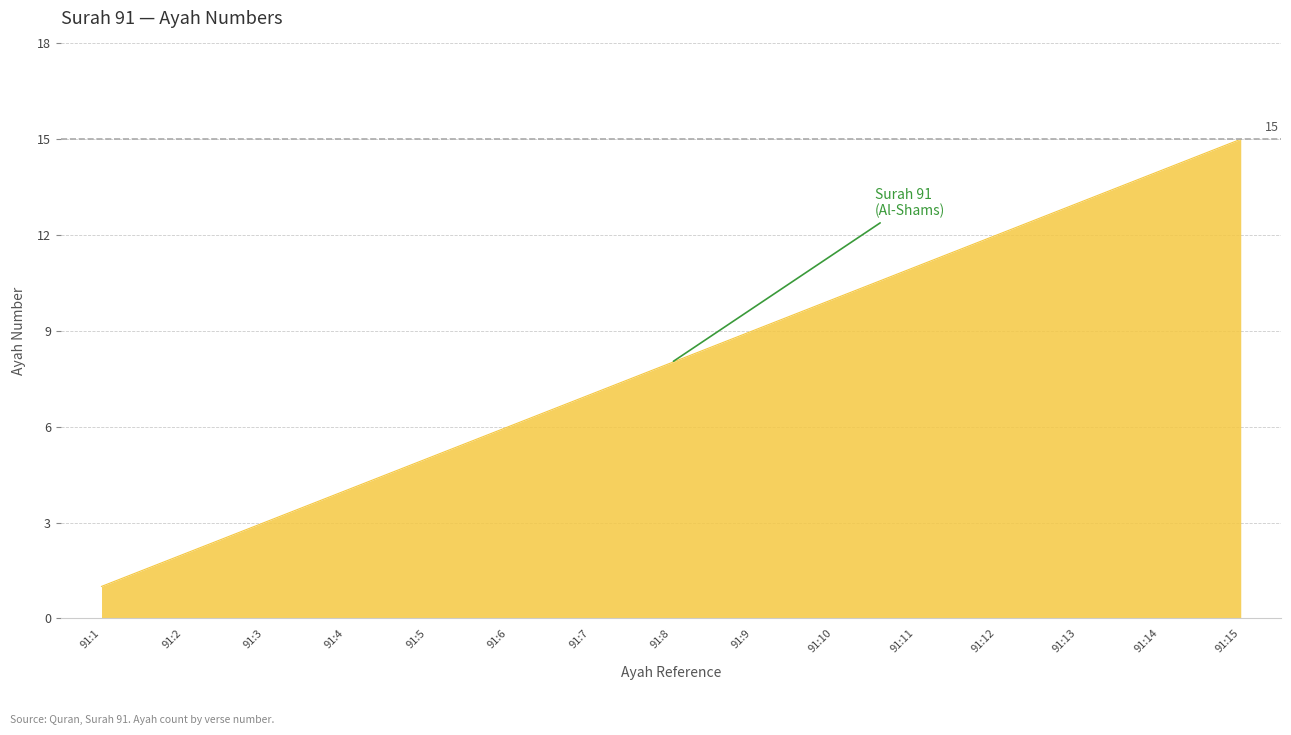

How many categories are shown in the chart?

15